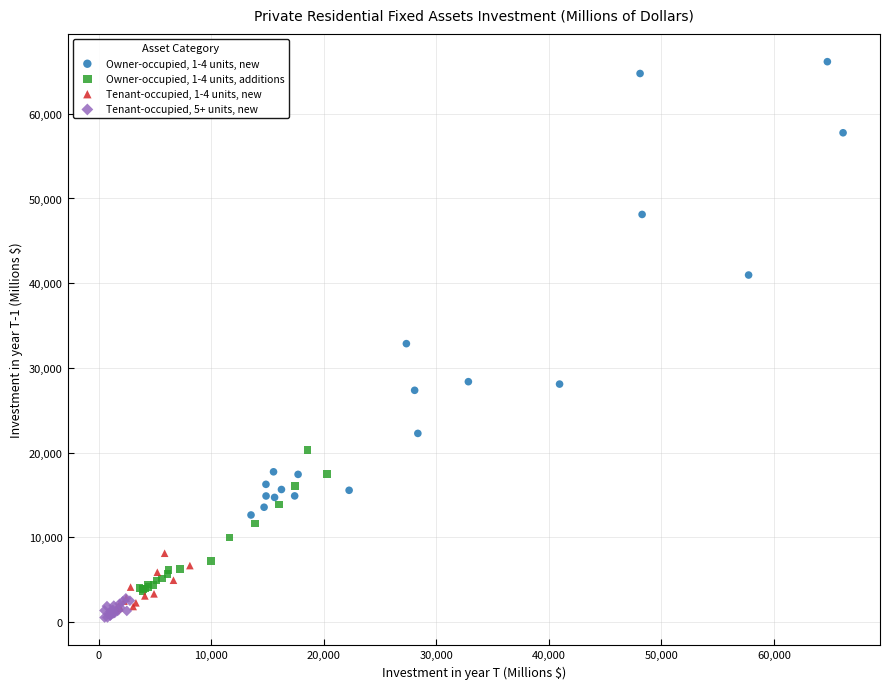

Which series has the largest Y range (max minus min)?

Owner-occupied, 1-4 units, new